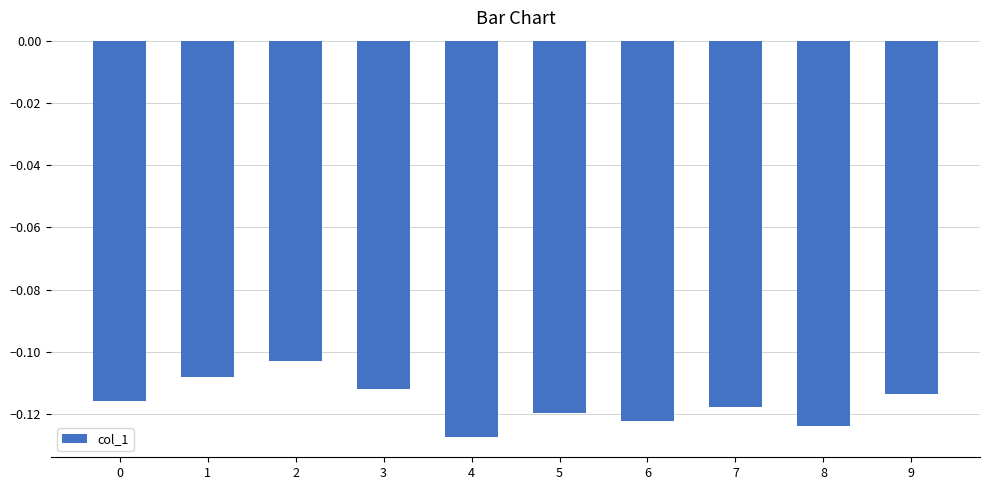

Which label corresponds to the smallest value in the chart?

4